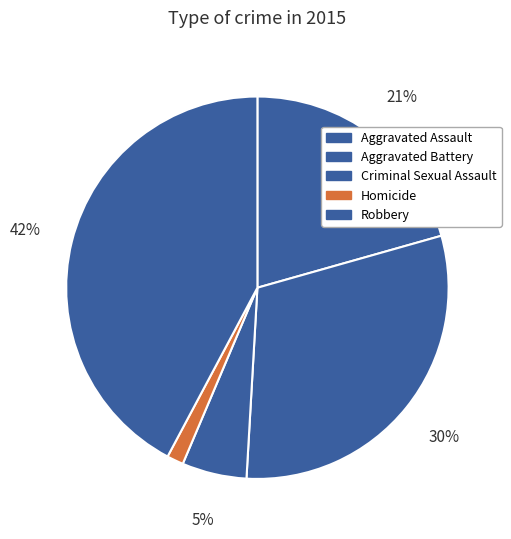

Rank the categories by value from lowest to highest.

Homicide, Criminal Sexual Assault, Aggravated Assault, Aggravated Battery, Robbery